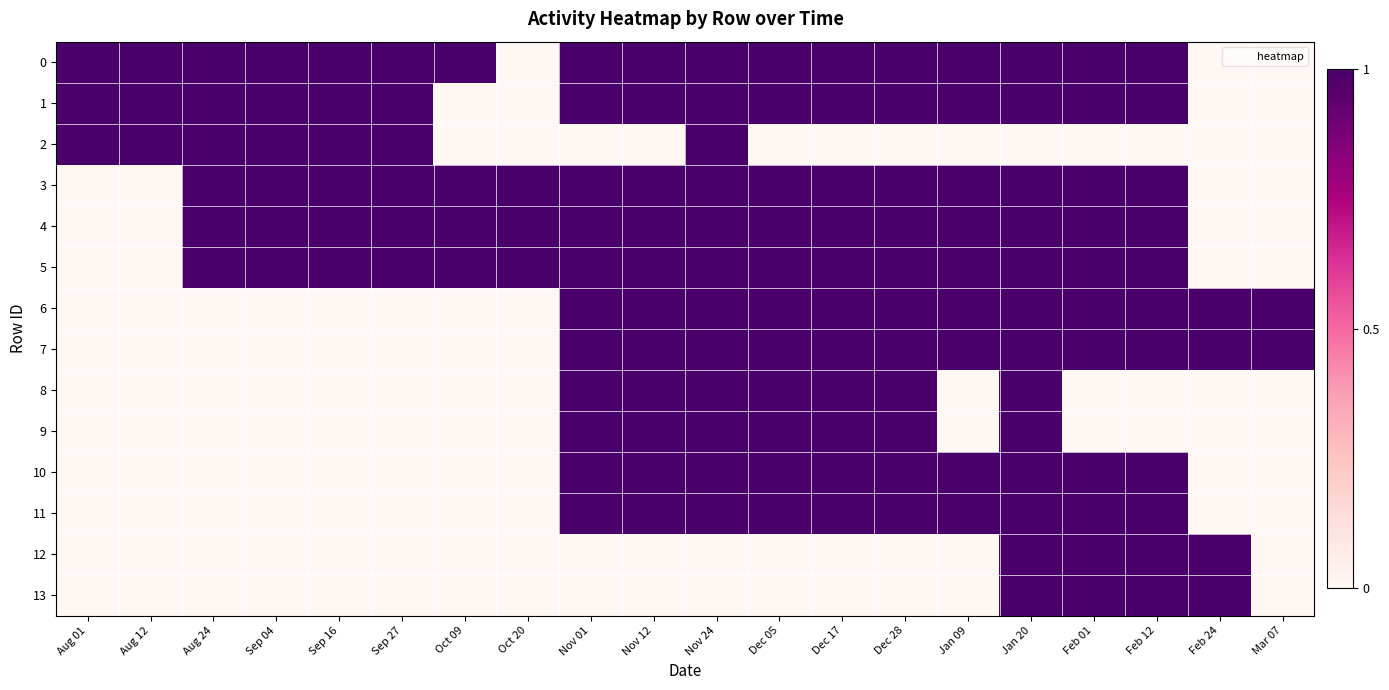

Between Sep 16 and Sep 27, which is larger?

Sep 16